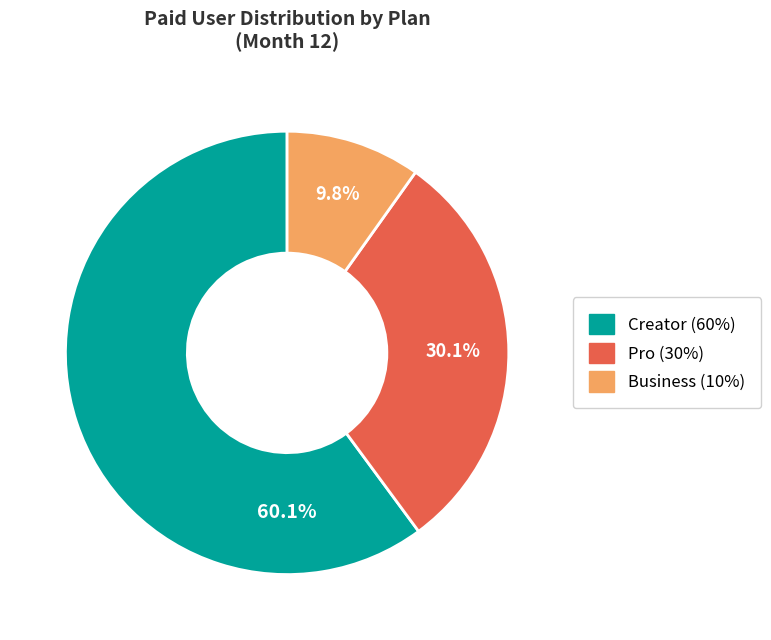

Does any single category account for the majority?

Yes